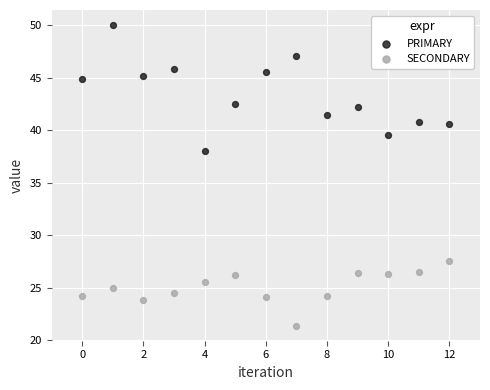

What are all the series names shown in the legend?

PRIMARY, SECONDARY